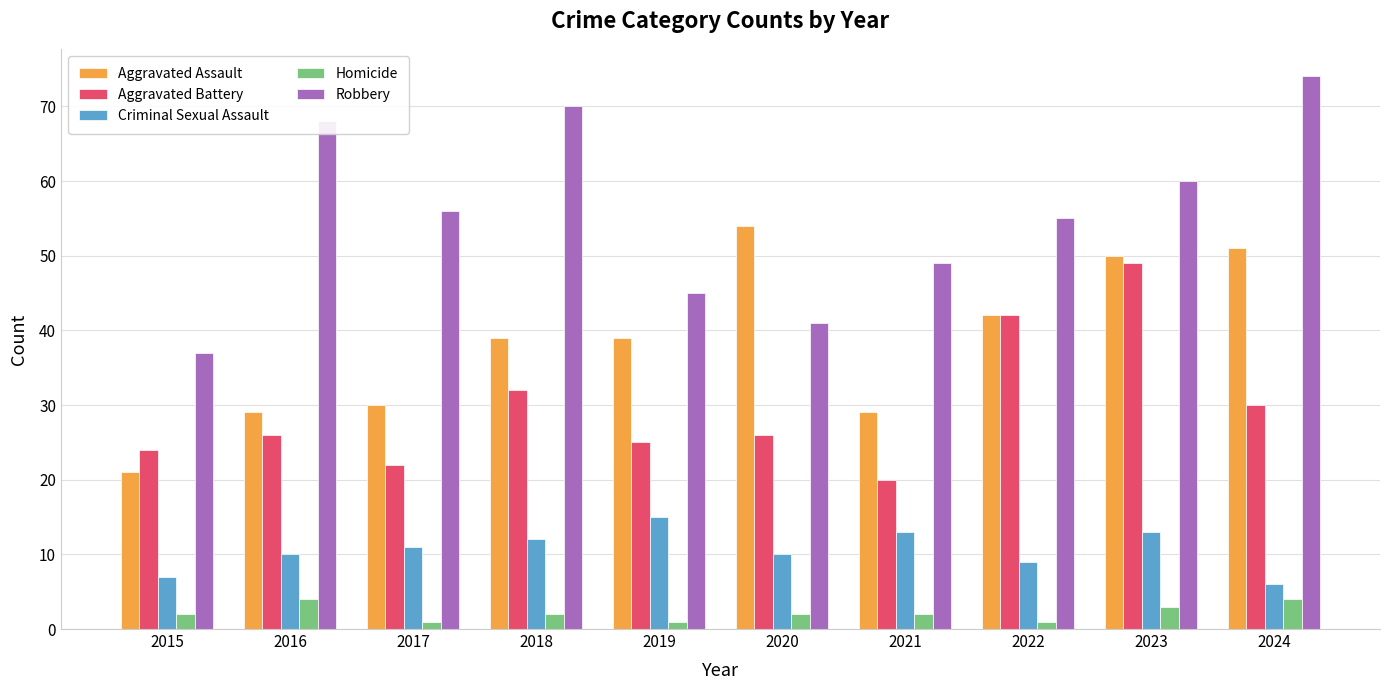

At which label does Robbery reach its minimum?

2015